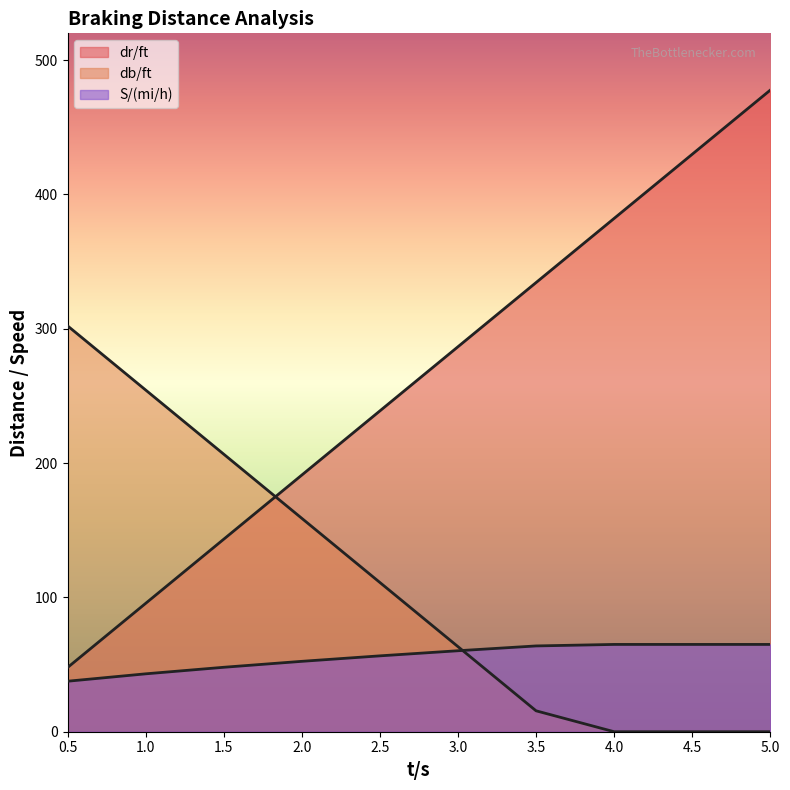

What are all the series names shown in the legend?

dr/ft, db/ft, S/(mi/h)